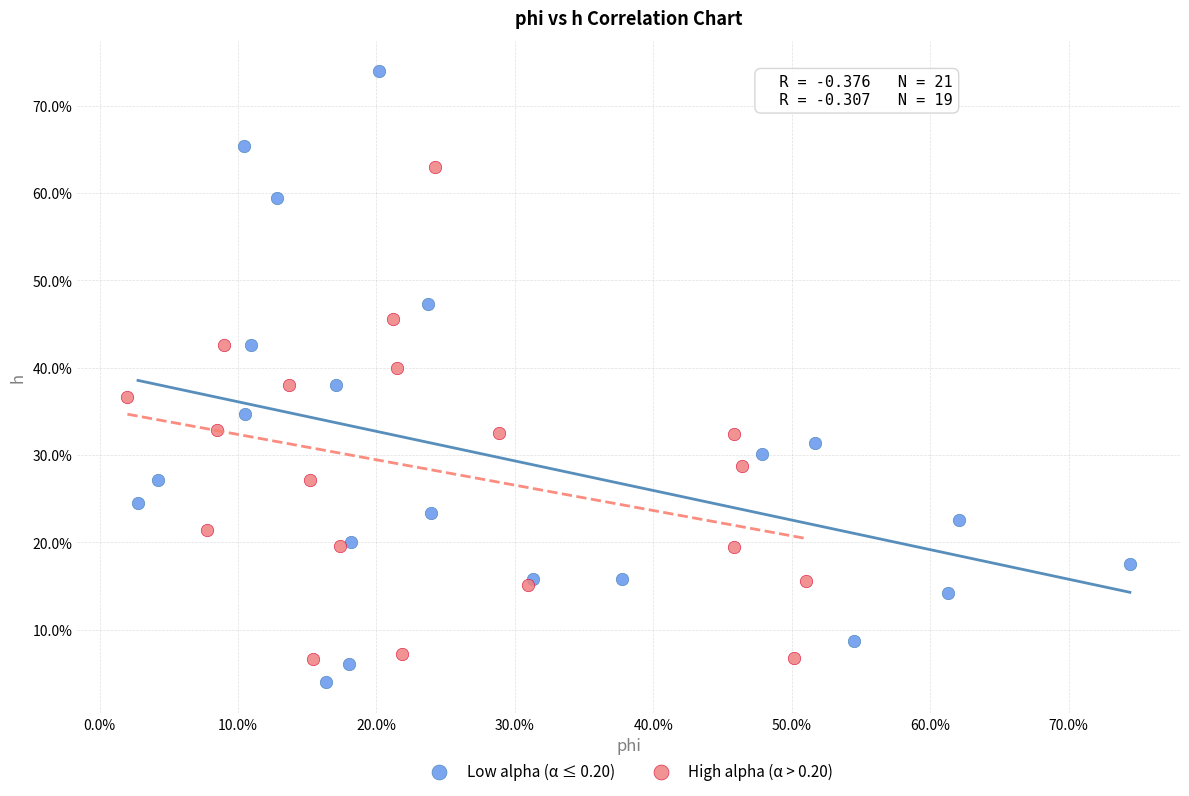

What are all the series names shown in the legend?

Low alpha (α ≤ 0.20), High alpha (α > 0.20)